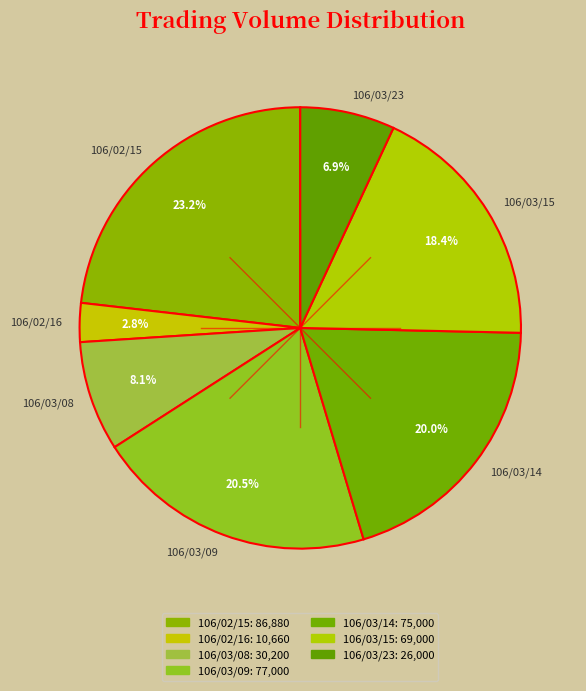

Count the number of slices in the pie.

7